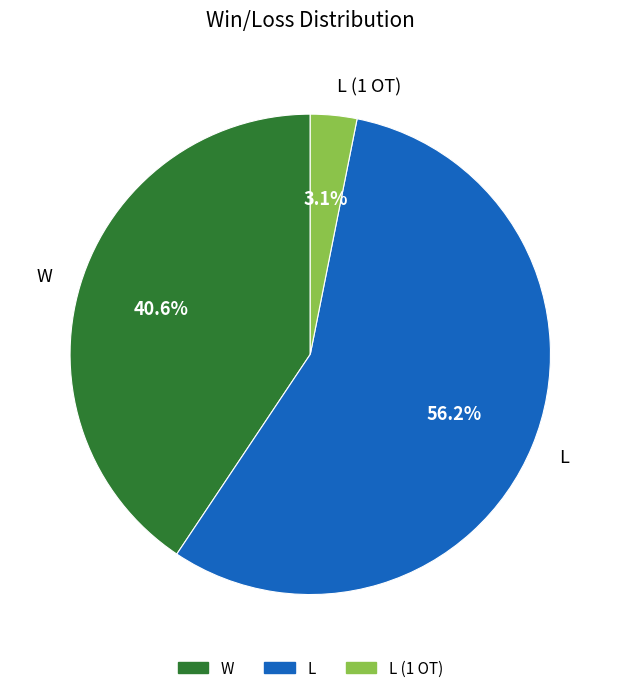

To the nearest percent, what is the difference between the largest and smallest slice percentages?

53%